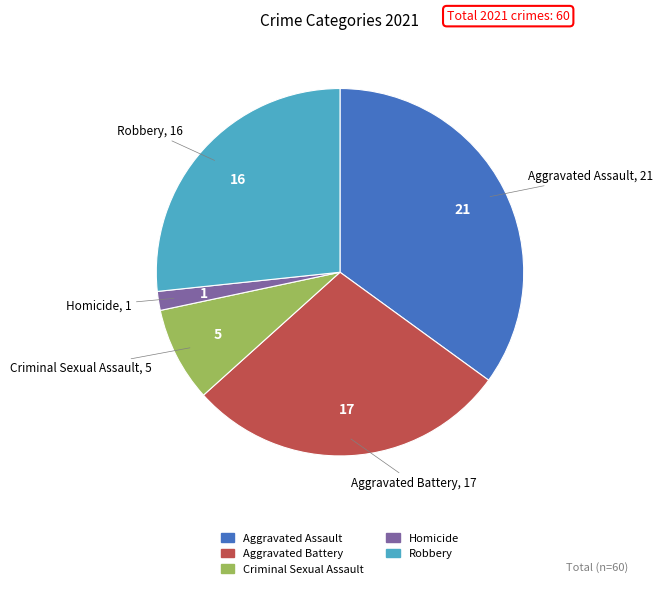

Which has a higher value, Aggravated Battery or Criminal Sexual Assault?

Aggravated Battery